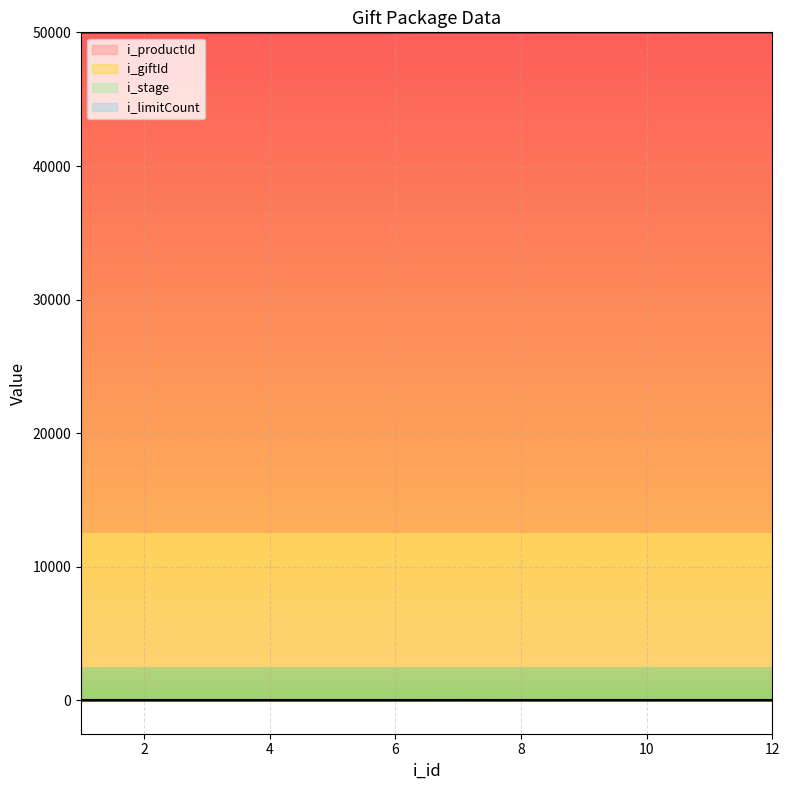

List the series in order of their peak value, highest first.

i_productId, i_giftId, i_stage